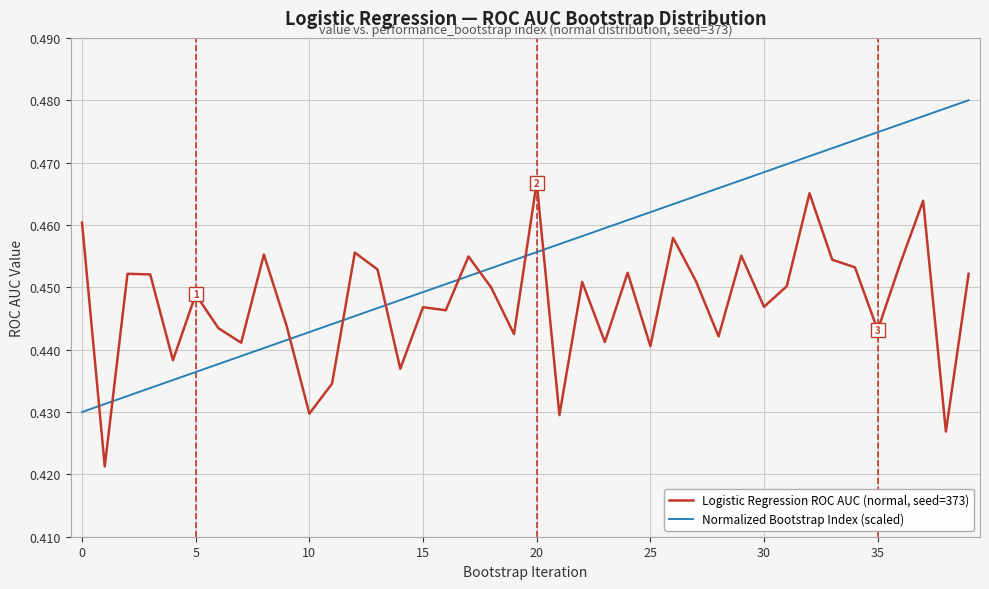

Rank the series by their average value, from lowest to highest.

Logistic Regression ROC AUC (normal, seed=373), Normalized Bootstrap Index (scaled)